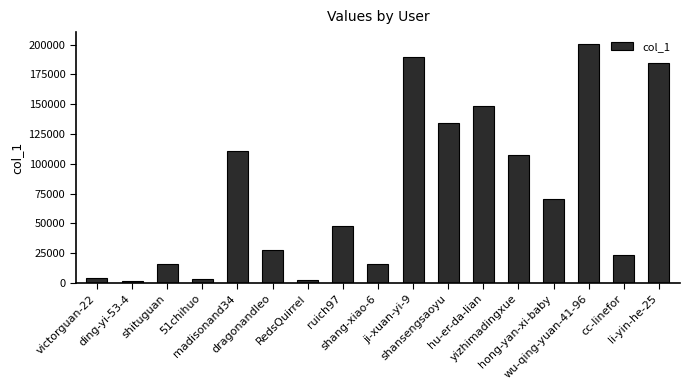

What is the difference between the second highest and minimum values?

187726